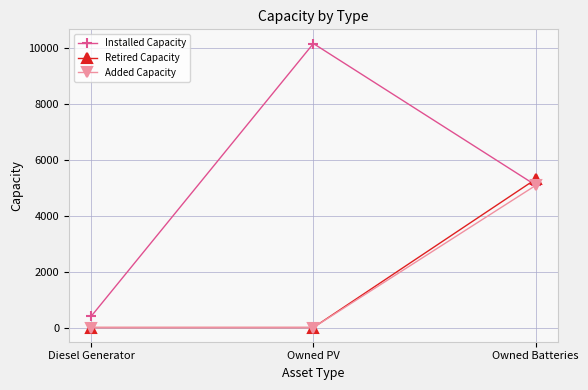

Is this an area chart (filled region under the line)?

No